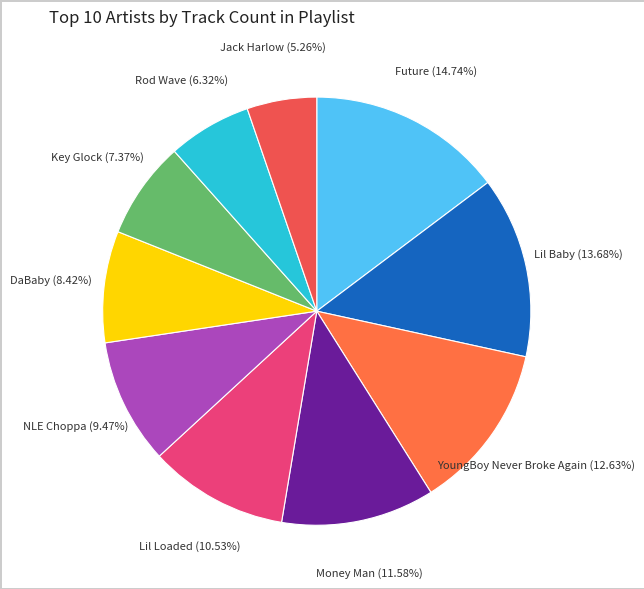

How many segments does this pie chart have?

10